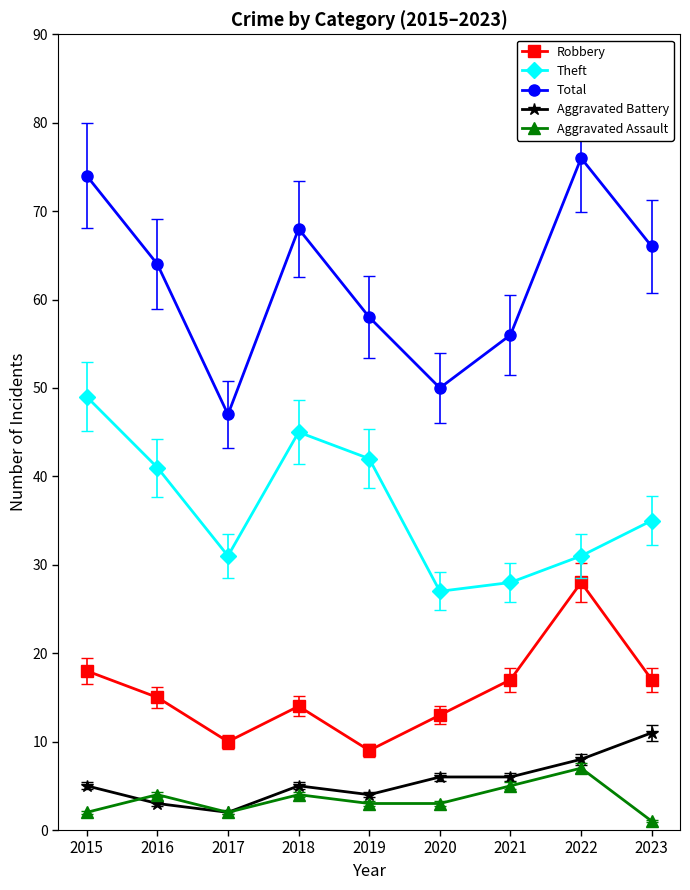

At which label does Aggravated Assault reach its peak?

2022